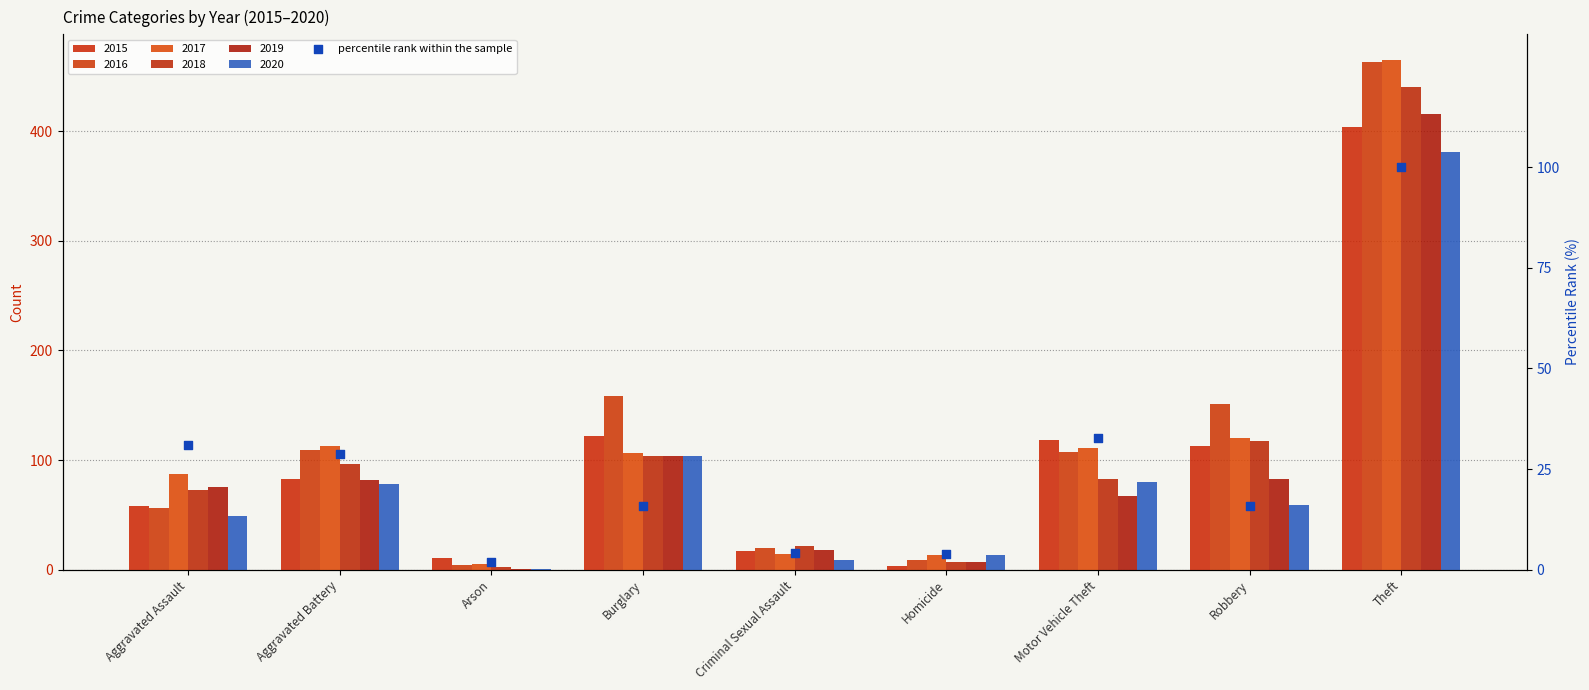

What is the change in value from Motor Vehicle Theft to Theft?

+67.4